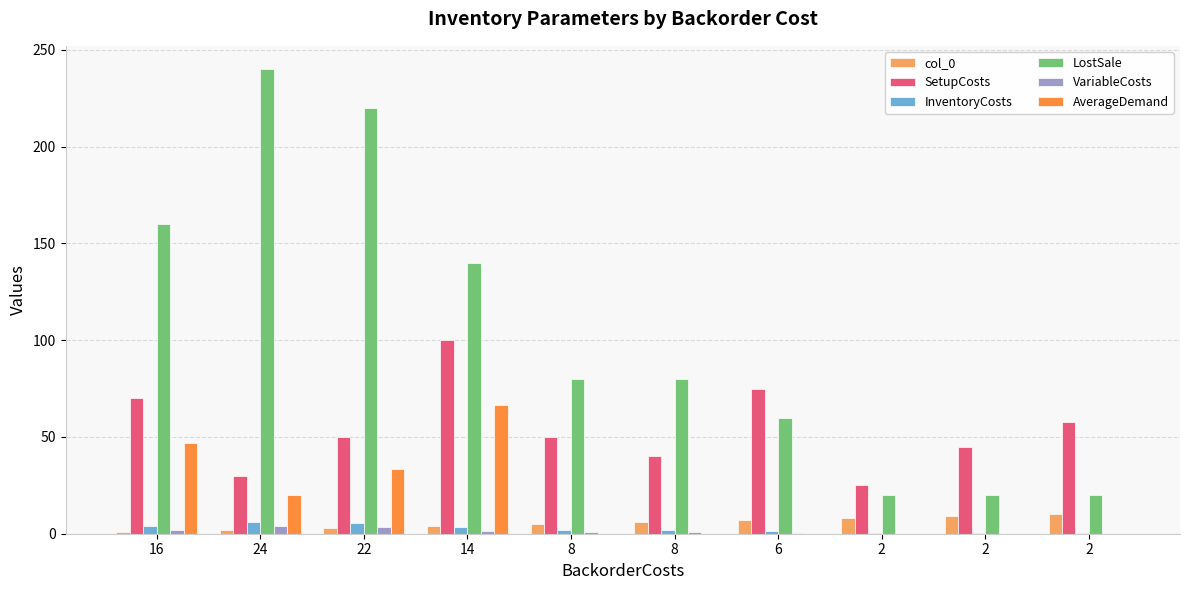

What is the spread (max minus min) of values at 2?

25.0